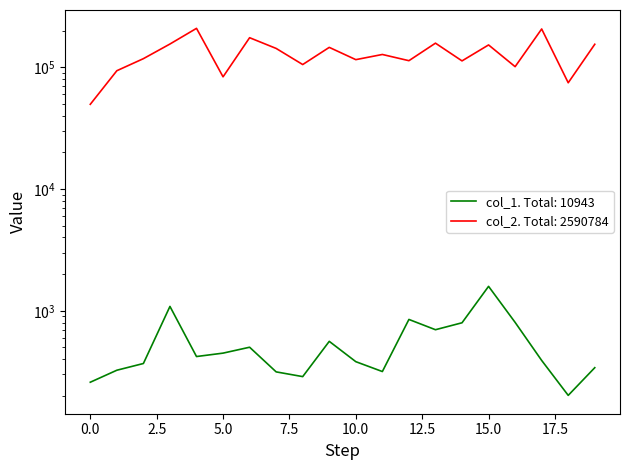

True or false: col_2 has a value of 142670 at 7.

True